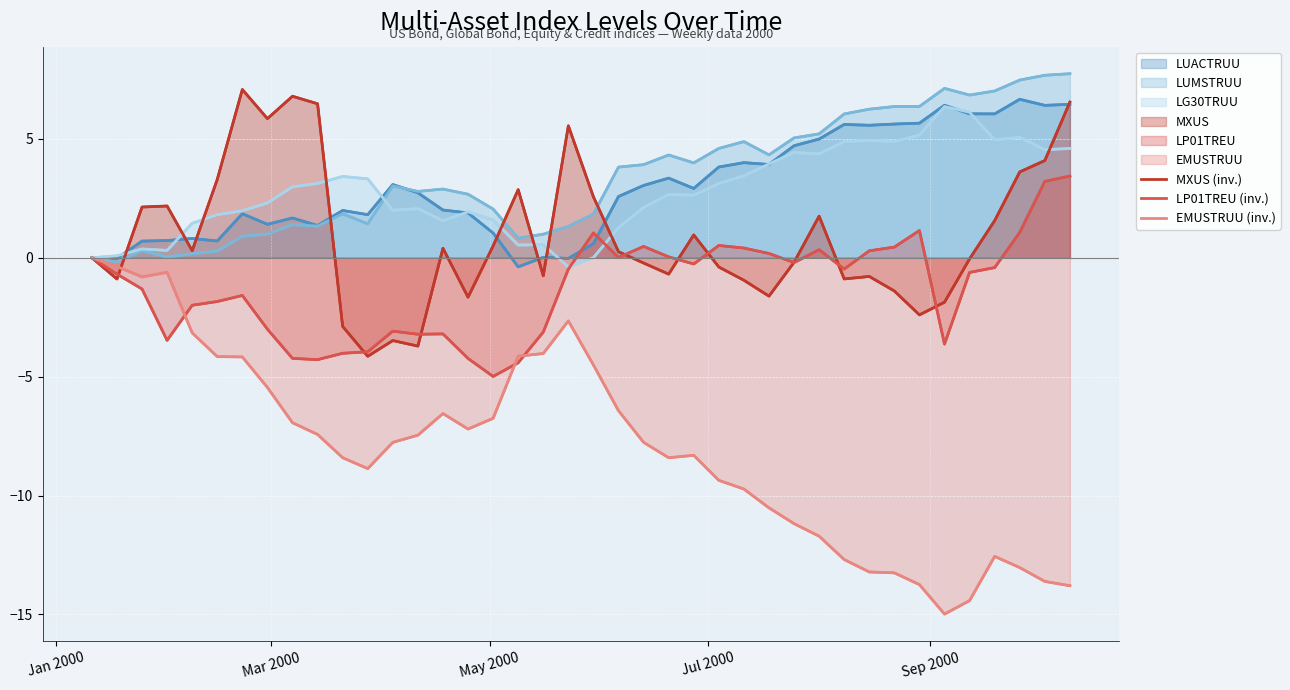

Which series has the largest range (max minus min)?

EMUSTRUU (inv.)